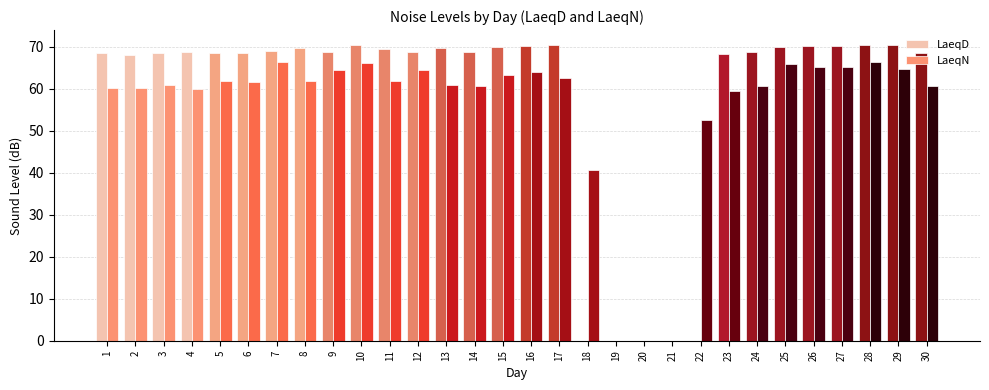

Is the value of LaeqN at 12 greater than the value of LaeqD at 5?

No